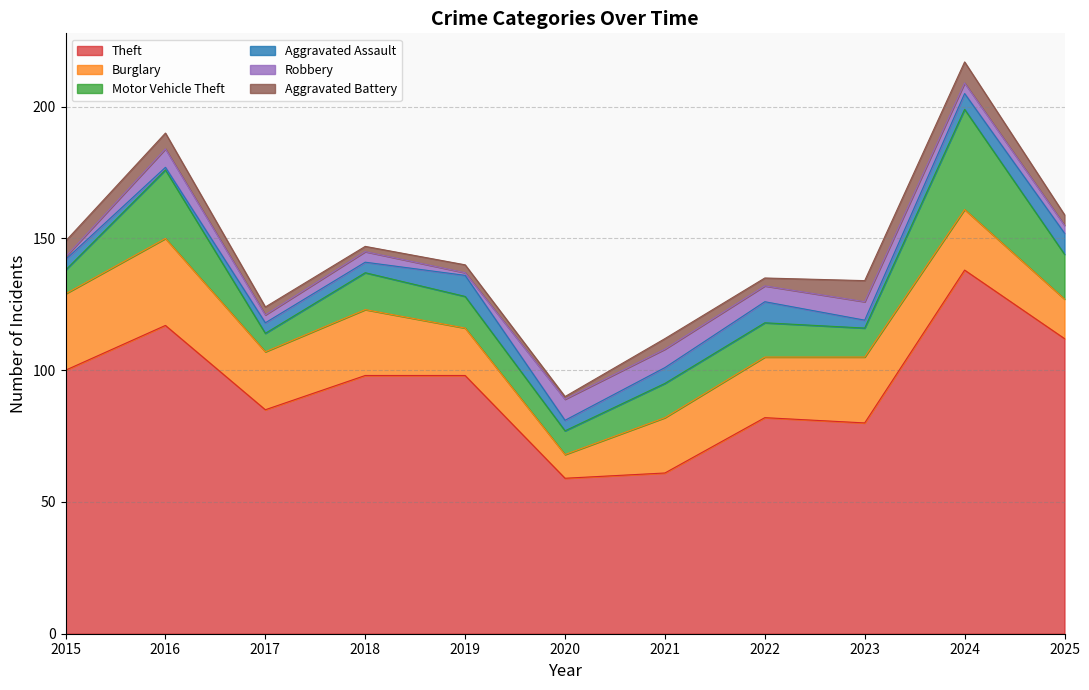

Rank the series at 2018 from highest to lowest value.

Theft, Burglary, Motor Vehicle Theft, Aggravated Assault, Robbery, Aggravated Battery